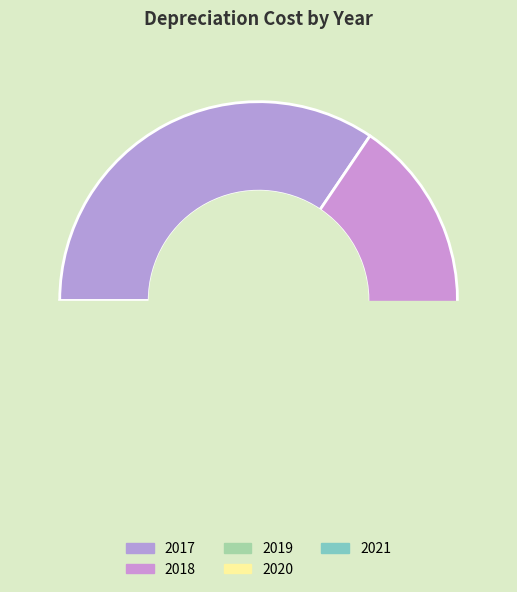

Rank the categories by value from lowest to highest.

2021, 2020, 2019, 2018, 2017